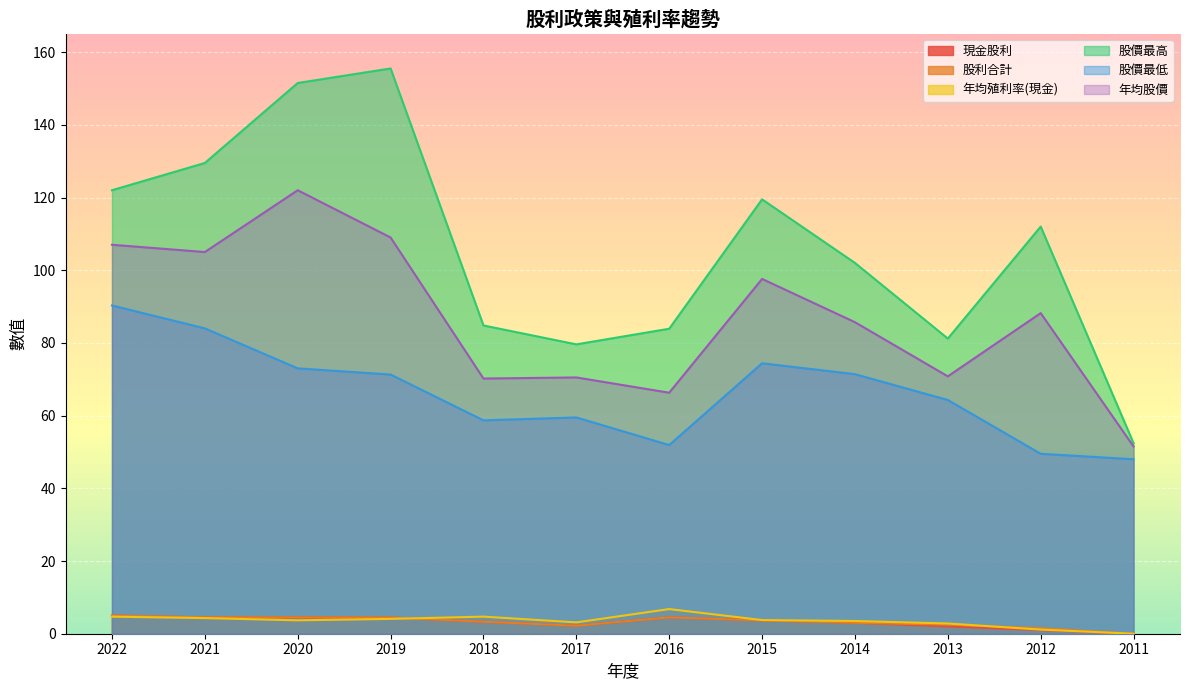

The 股價最高 series shows 122.0 at 2022. True or false?

True